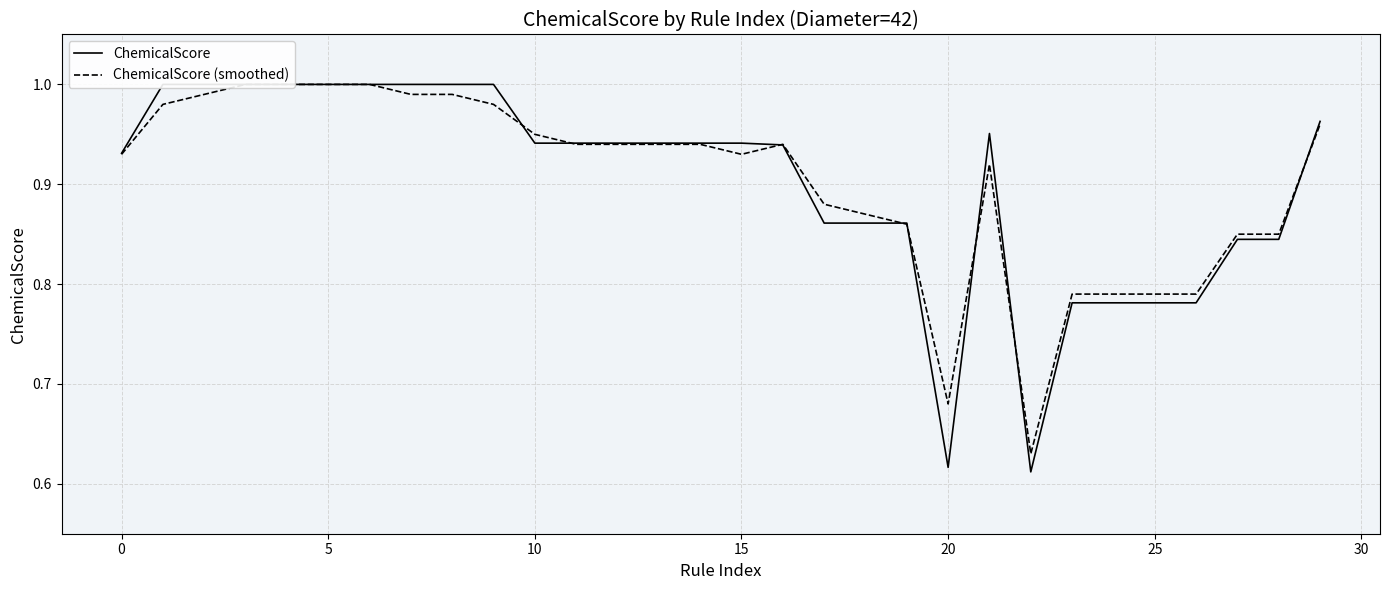

Which series has the largest range (max minus min)?

ChemicalScore